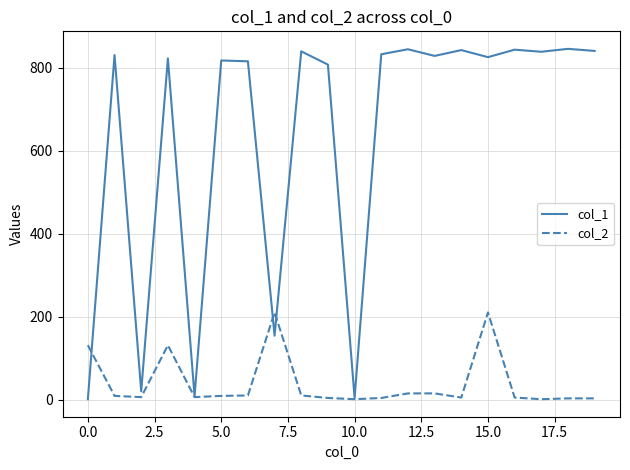

Does the chart have visible grid lines?

Yes